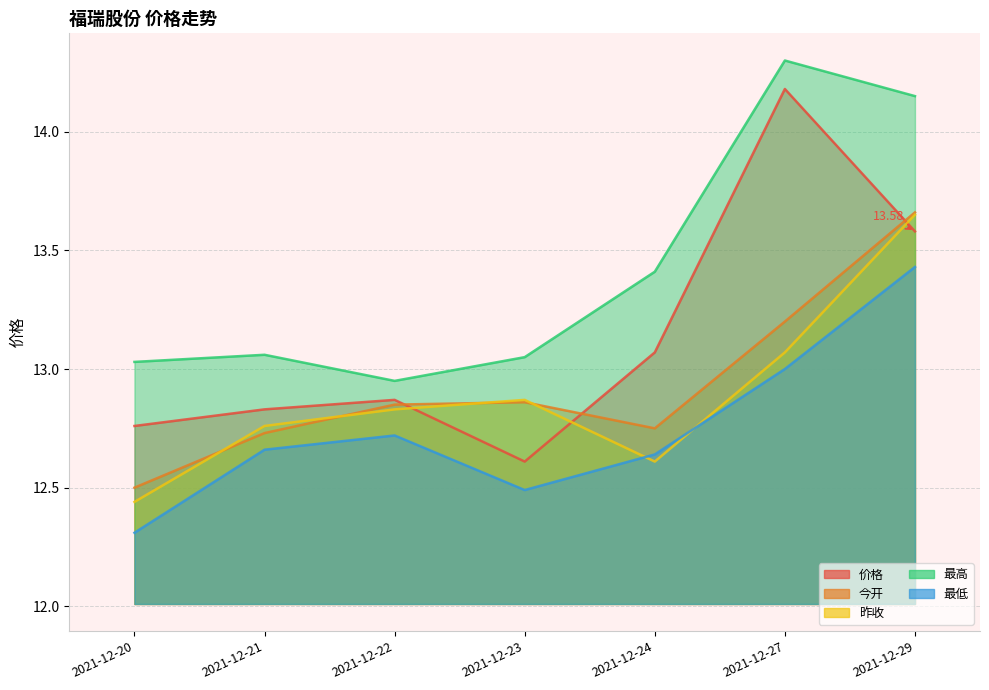

Read the 昨收 value at 2021-12-21.

12.8